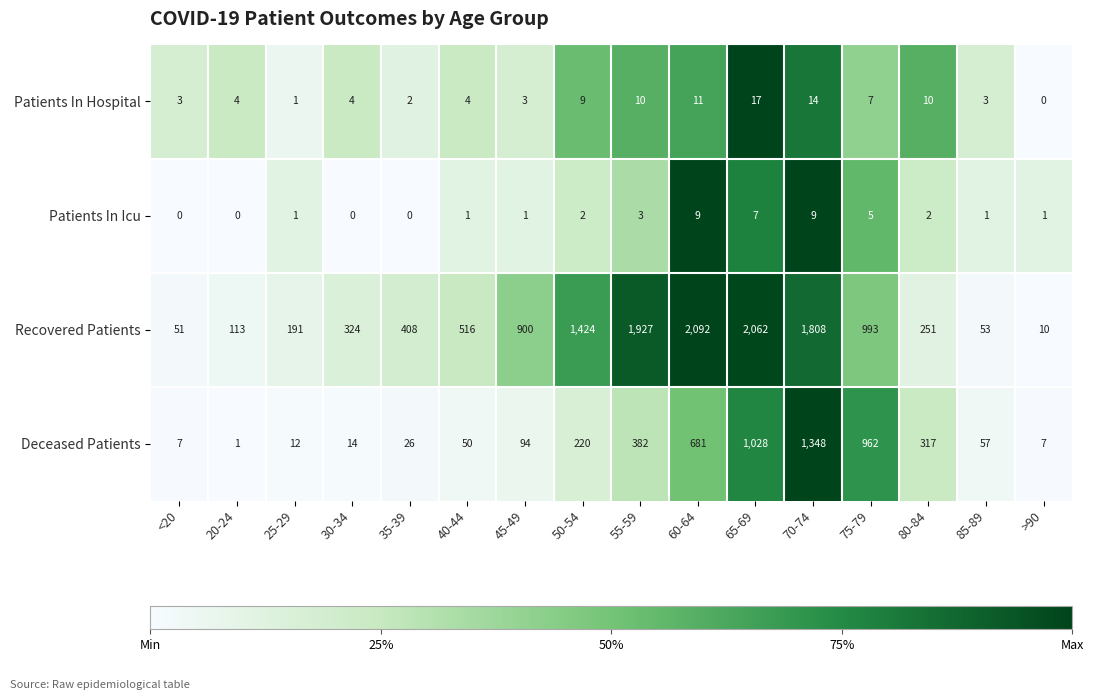

Which category has the highest value in the Patients In Hospital series?

65-69